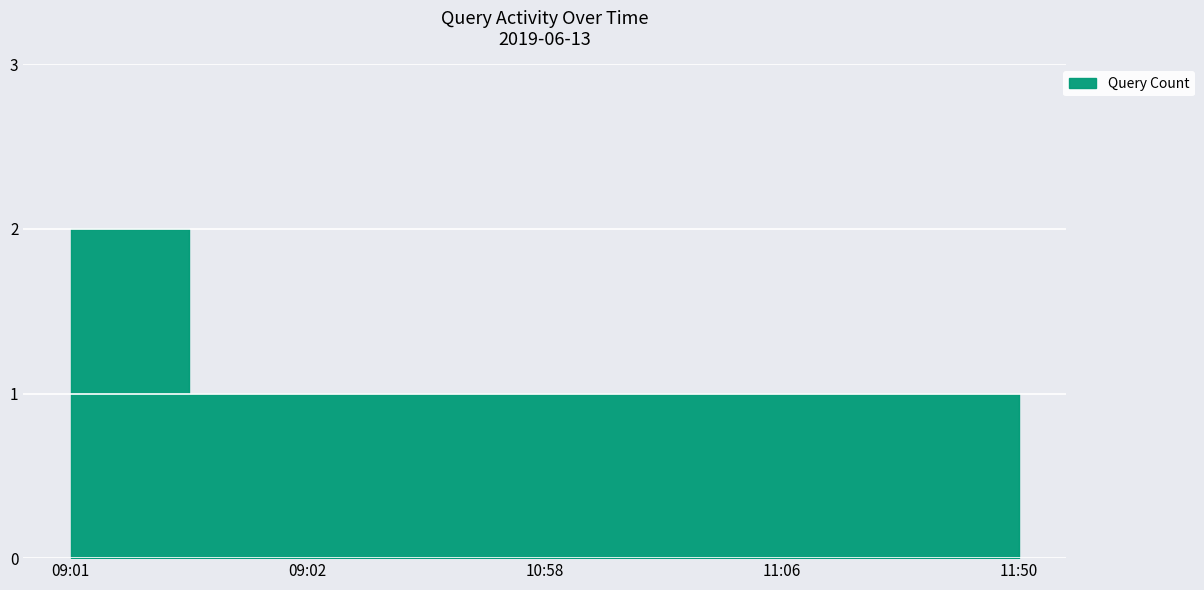

How many data points are above 1?

1